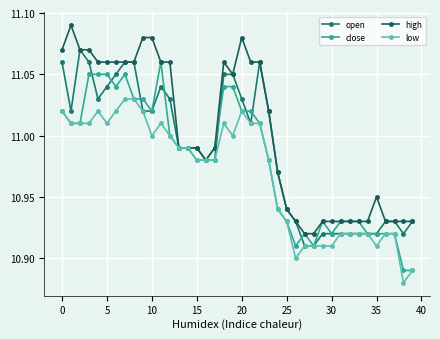

What is the smallest value displayed?

10.9